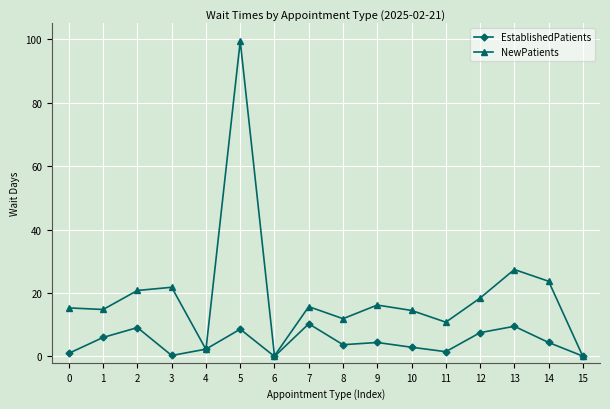

What is the difference between the second highest and second lowest values in the EstablishedPatients series?

9.4